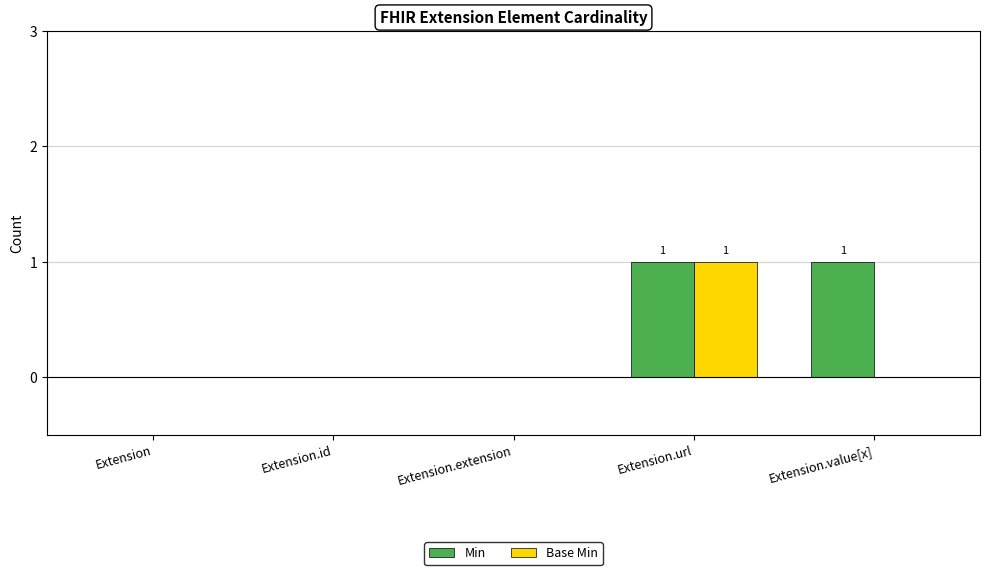

At which category is the sum across all series the highest?

Extension.url